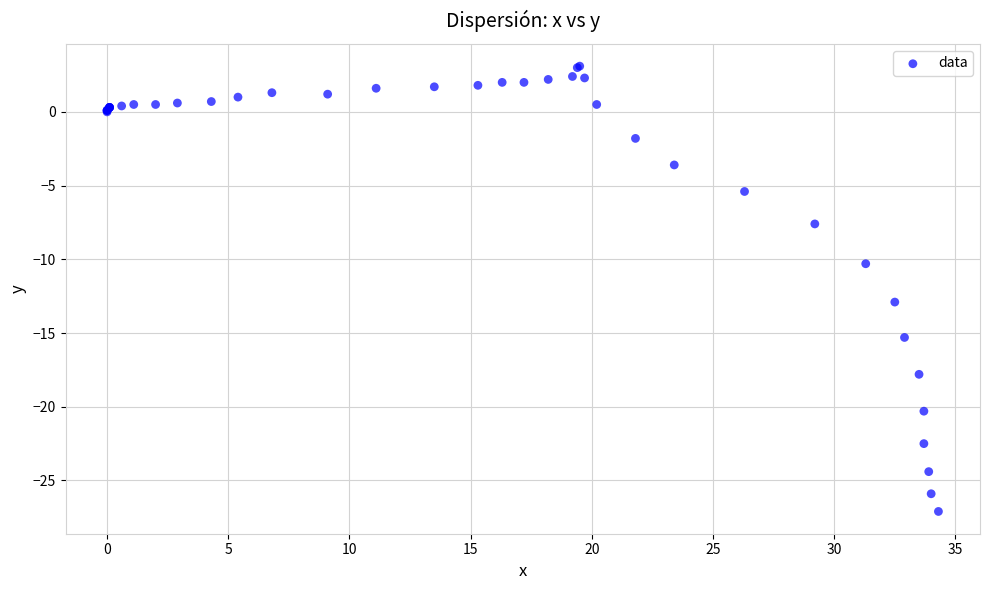

What Y value in the scatter plot is closest to -12?

-12.9